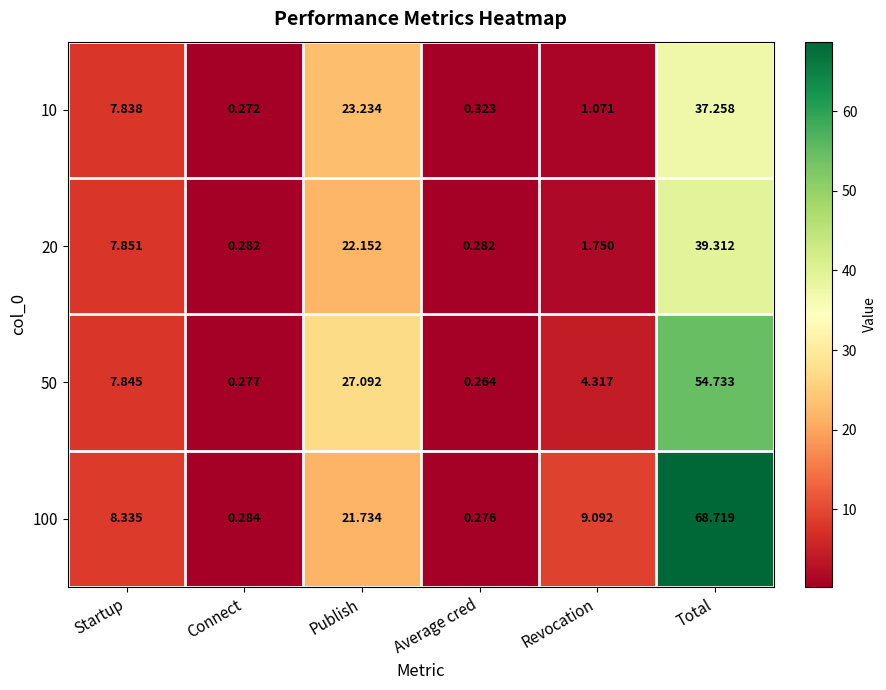

Is the value of 100 at Connect greater than the value of 20 at Startup?

No